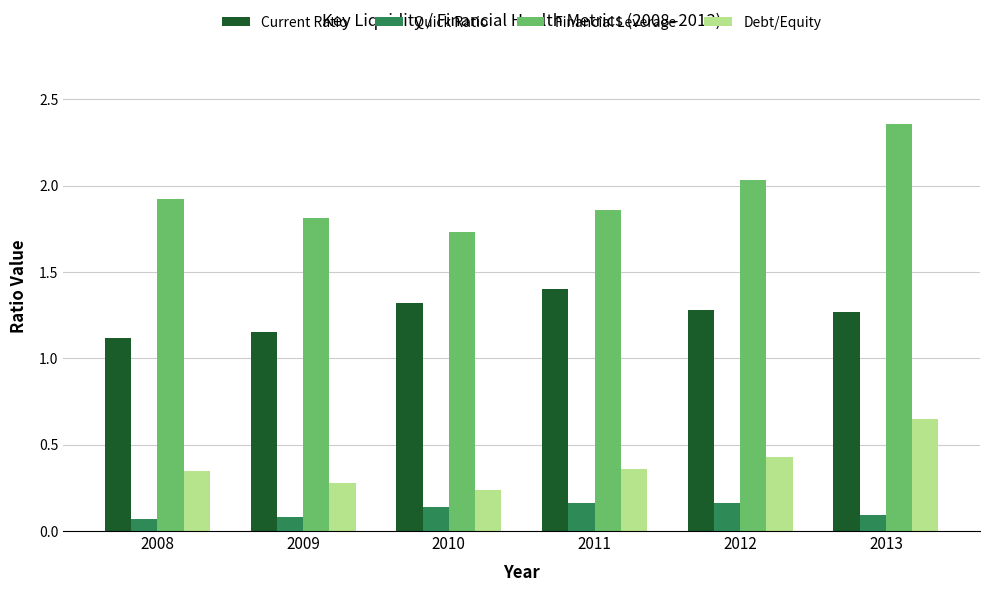

What are all the series names shown in the legend?

Current Ratio, Quick Ratio, Financial Leverage, Debt/Equity